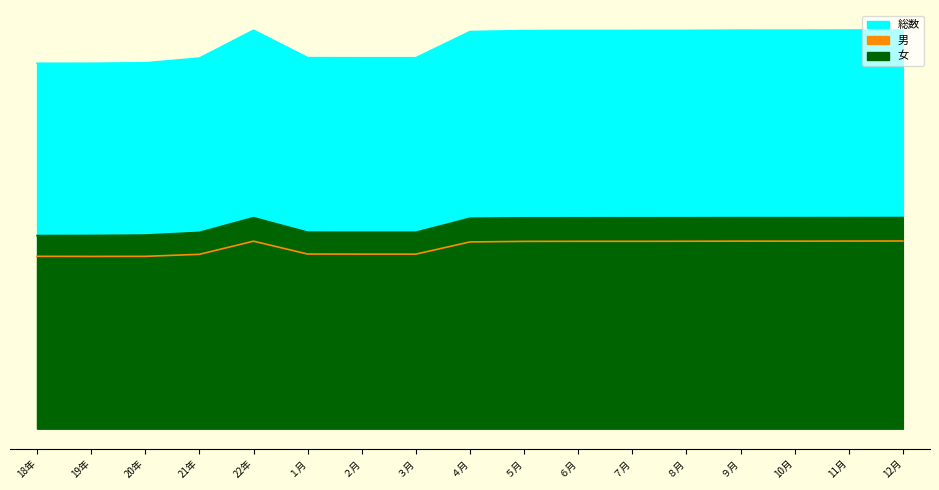

List the series in order of their peak value, highest first.

総数, 女, 男